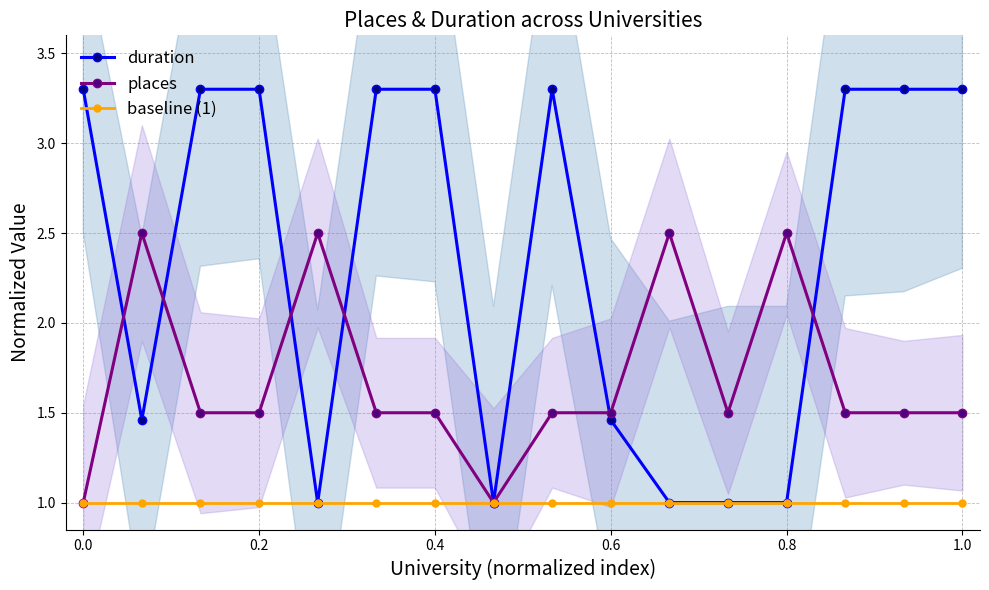

At which label does duration first exceed 3?

0.0